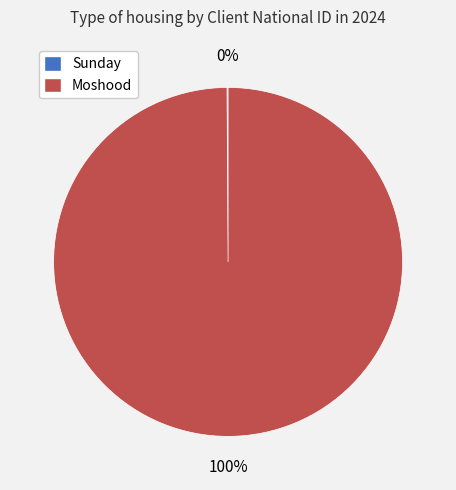

True or false: Moshood accounts for 88% of the total.

False